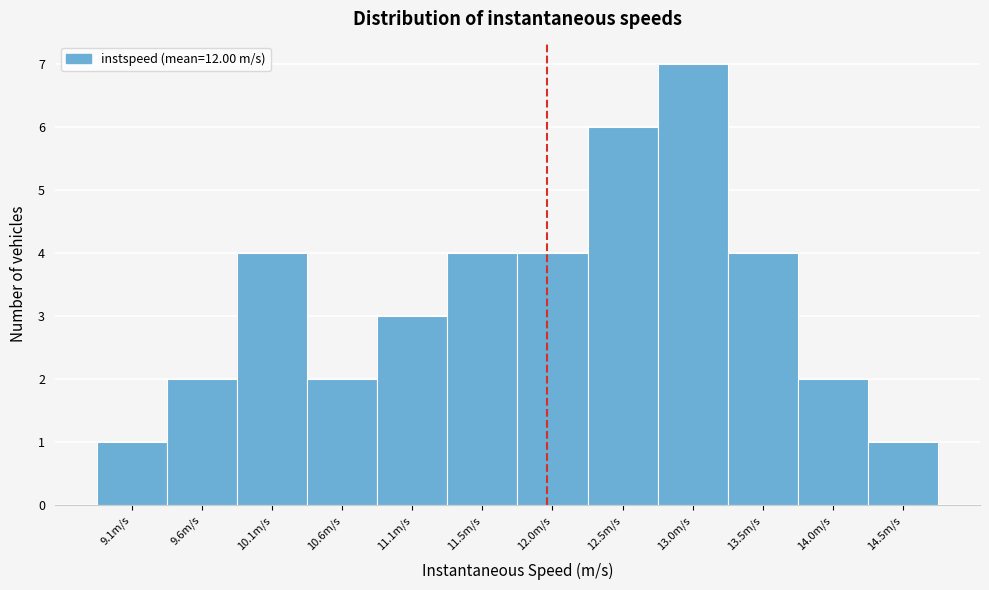

Reading left to right, transcribe this chart: for each bar, give the range it covers on the x-axis and its height. Neither the bar edges nor the heights are printed on the chart, so give them approximately, as read against the axes.

8.85 to 9.30: 1
9.30 to 9.80: 2
9.80 to 10.30: 4
10.30 to 10.80: 2
10.80 to 11.30: 3
11.30 to 11.80: 4
11.80 to 12.30: 4
12.30 to 12.80: 6
12.80 to 13.30: 7
13.30 to 13.75: 4
13.75 to 14.25: 2
14.25 to 14.75: 1